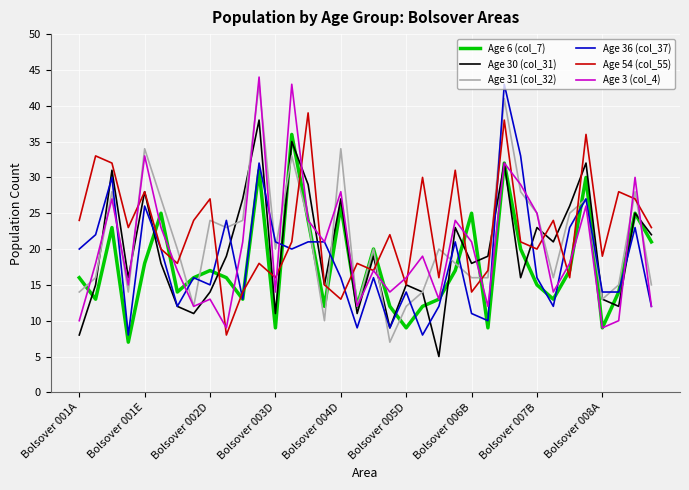

Reading right to left, list all the values displayed in this chart.

Age 6 (col_7): 21	25	14	9	30	17	13	15	20	32	9	25	17	13	12	9	12	20	12	26	12	24	36	9	31	13	16	17	16	14	25	18	7	23	13	16
Age 30 (col_31): 22	25	12	13	32	26	21	23	16	32	19	18	23	5	14	15	9	19	11	27	15	29	35	11	38	27	19	14	11	12	18	28	16	31	15	8
Age 31 (col_32): 15	28	15	13	27	25	16	25	28	41	16	16	18	20	14	12	7	20	12	34	10	24	33	20	43	24	23	24	12	20	27	34	14	28	16	14
Age 36 (col_37): 12	23	14	14	27	23	12	16	33	43	10	11	21	12	8	14	9	16	9	16	21	21	20	21	32	13	24	15	16	12	20	26	8	30	22	20
Age 54 (col_55): 23	27	28	19	36	16	24	20	21	38	17	14	31	16	30	15	22	17	18	13	15	39	21	16	18	14	8	27	24	18	20	28	23	32	33	24
Age 3 (col_4): 12	30	10	9	26	18	14	25	29	32	12	21	24	13	19	16	14	17	12	28	21	24	43	14	44	21	9	13	12	17	23	33	15	27	18	10